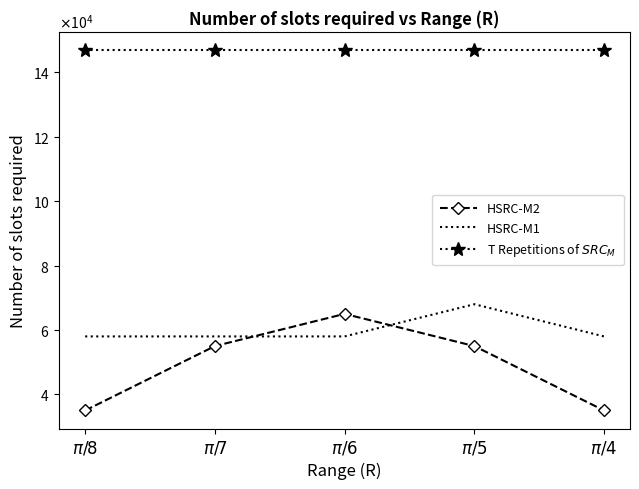

Read the HSRC-M2 value at $\pi/8$.

35000